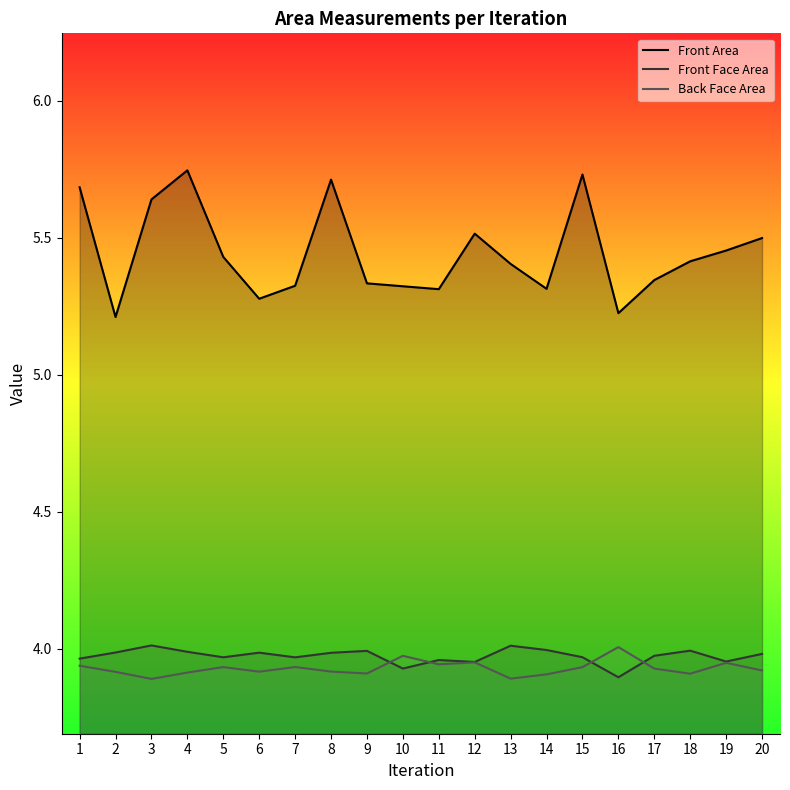

In Front Area, how many points are higher than both neighbors (excluding endpoints)?

4